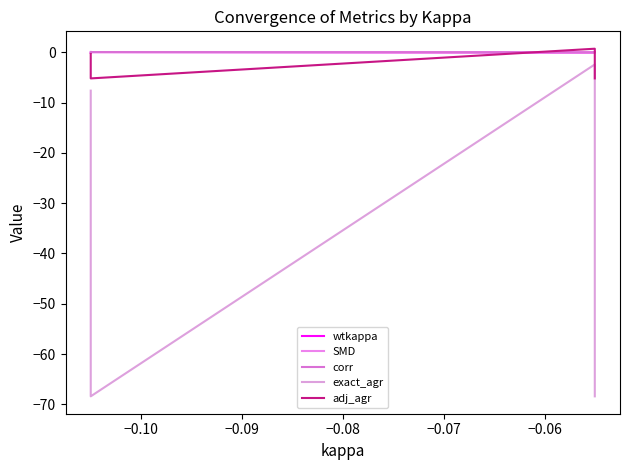

True or false: SMD and corr cross at least once.

True